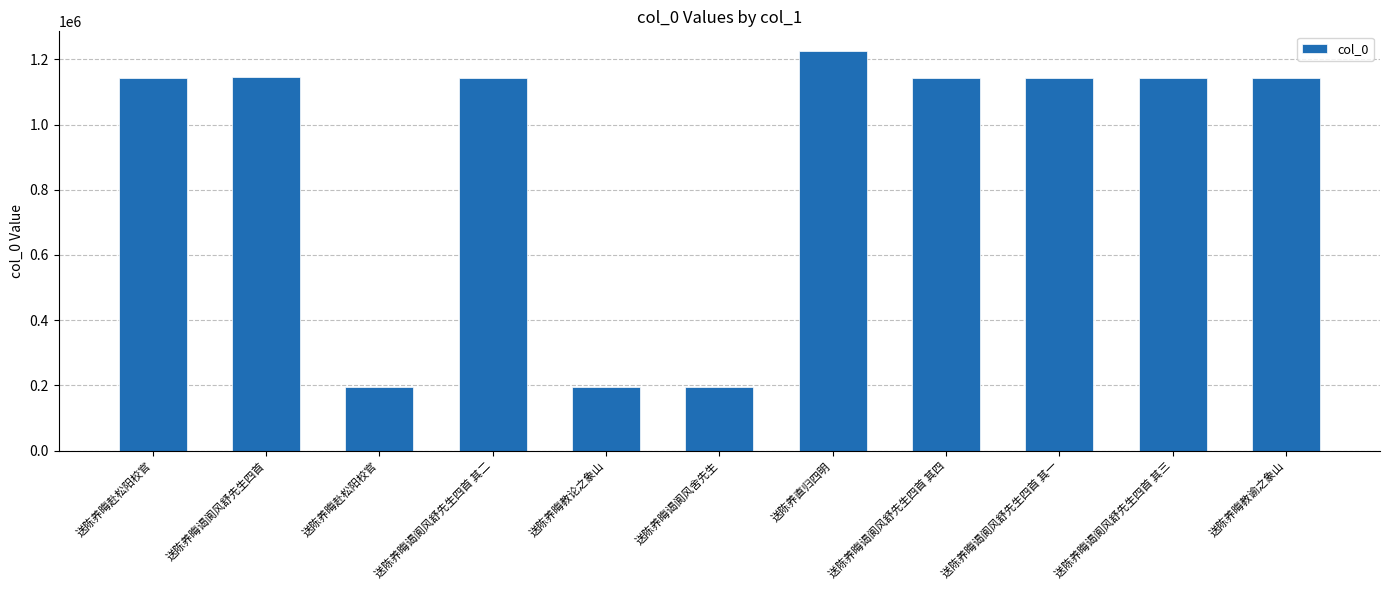

Count the number of categories in the chart.

11